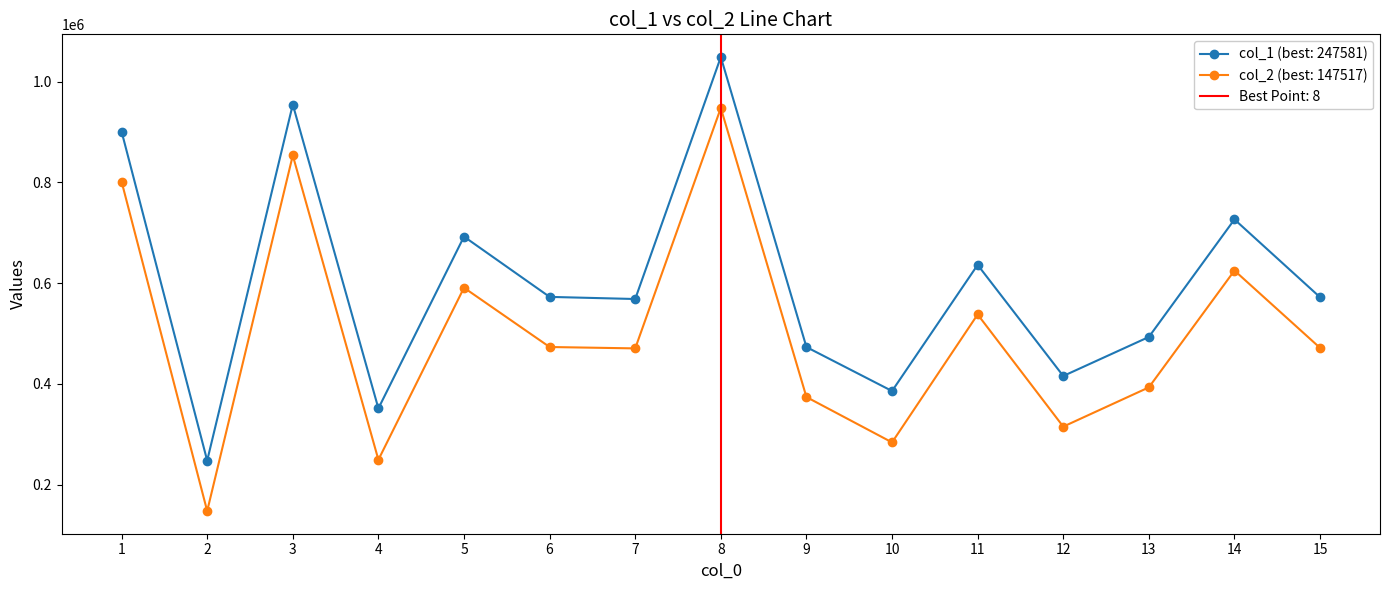

True or false: col_2 and col_1 intersect in this chart.

False